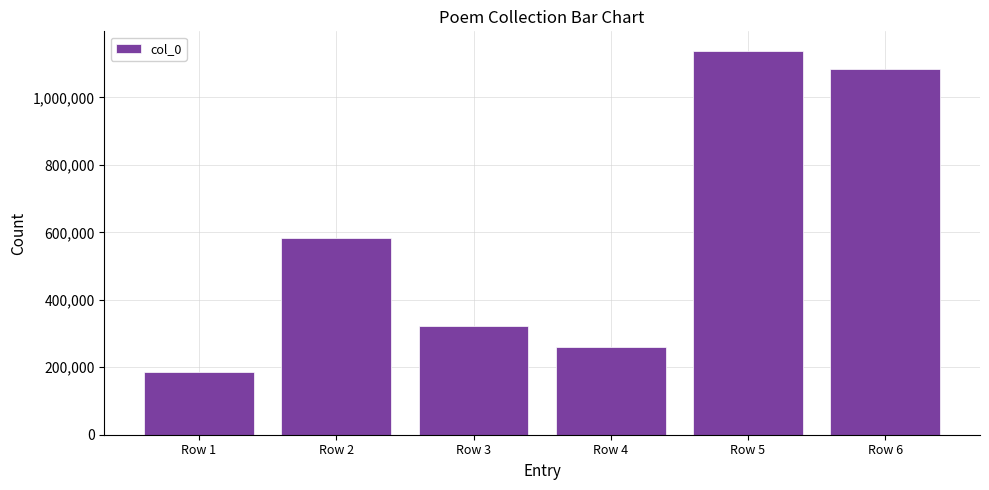

Is it true that the value at Row 2 is 782913?

False